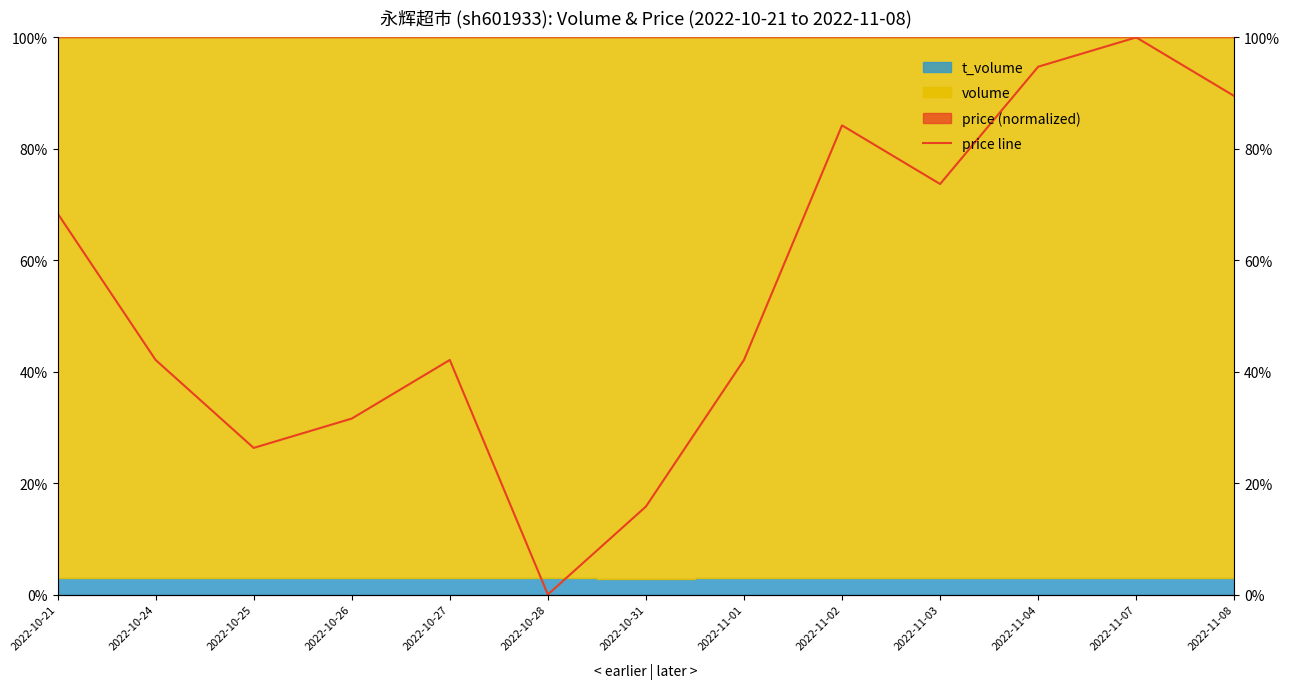

What is the difference between the values at 2022-10-21 and 2022-11-08?

21.1